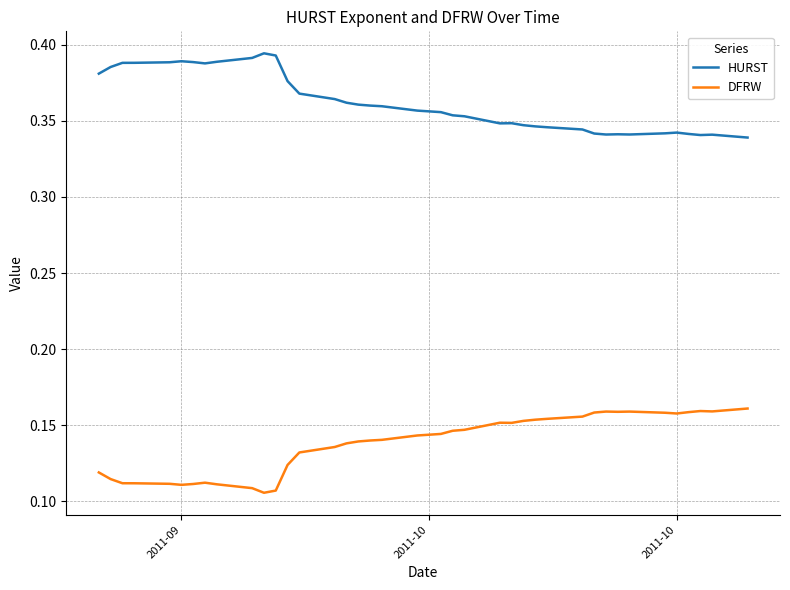

Which series has the largest total across all categories?

HURST